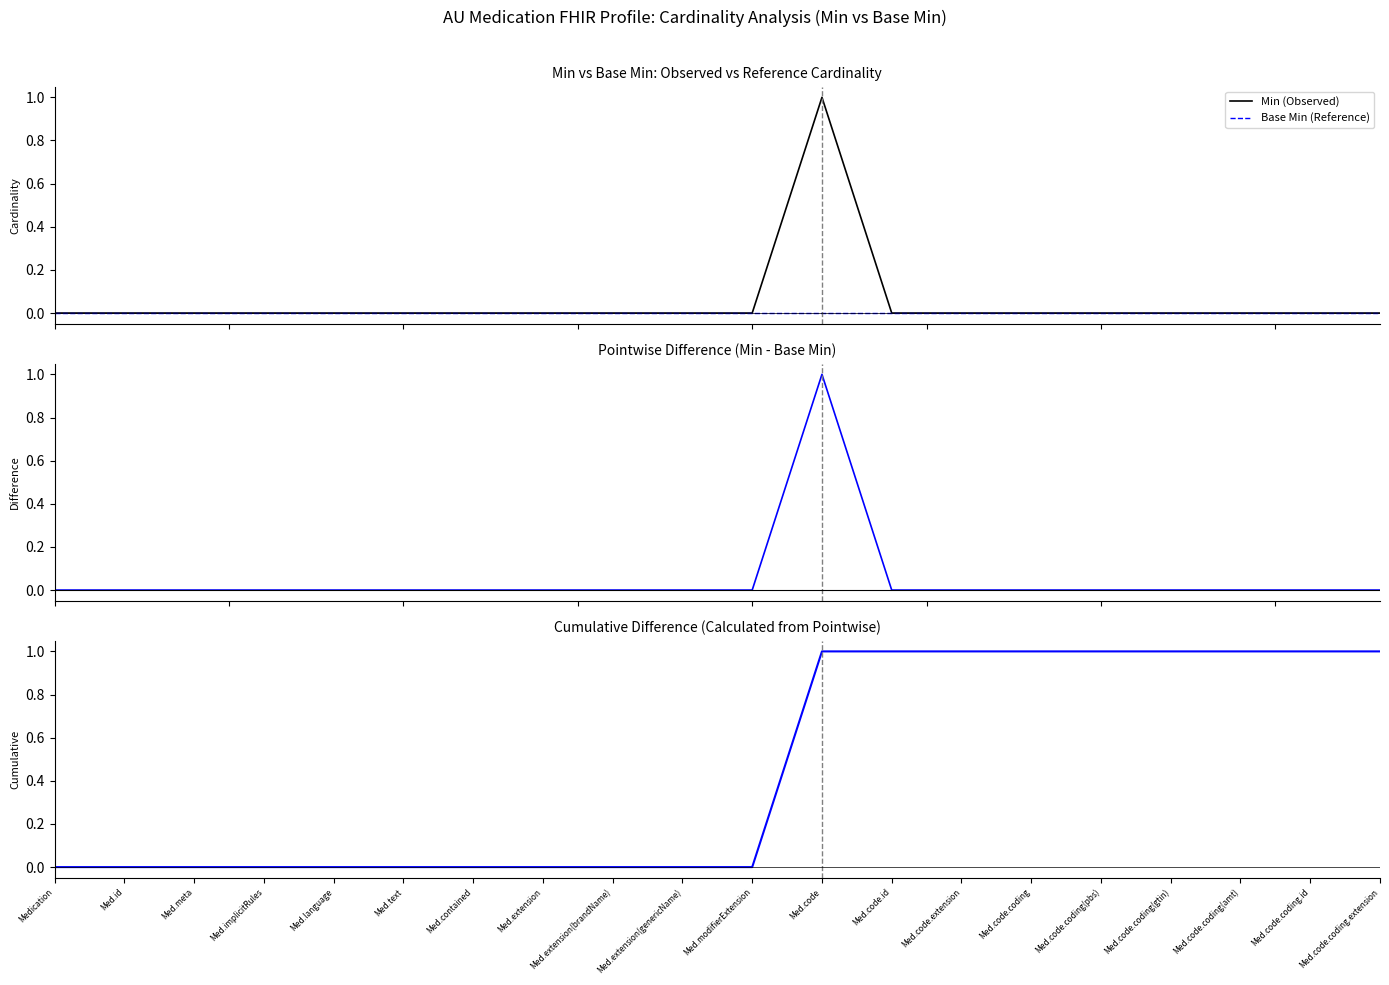

Which series has the largest total across all categories?

Cumulative Difference